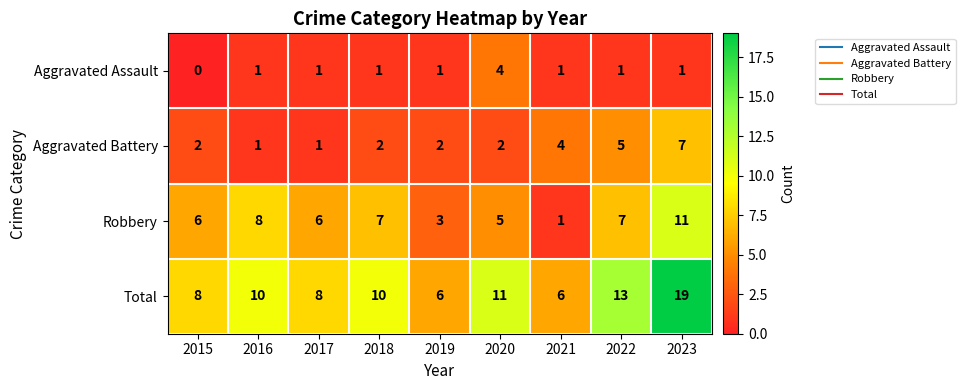

Is the value of Total at 2022 greater than the value of Aggravated Assault at 2023?

Yes